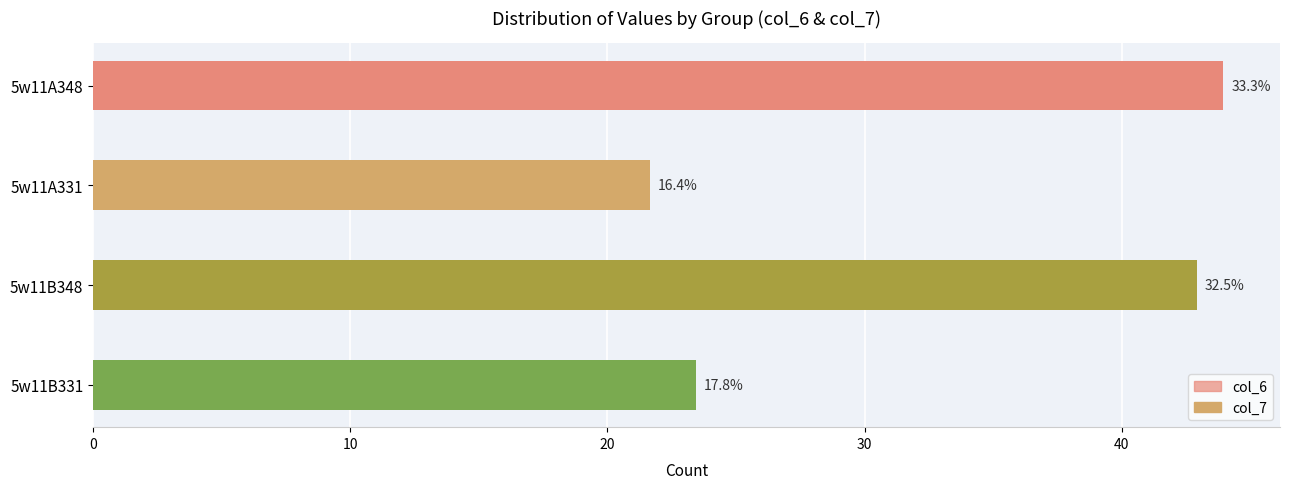

Rank the series at 5w11B348 from highest to lowest value.

col_7, col_6